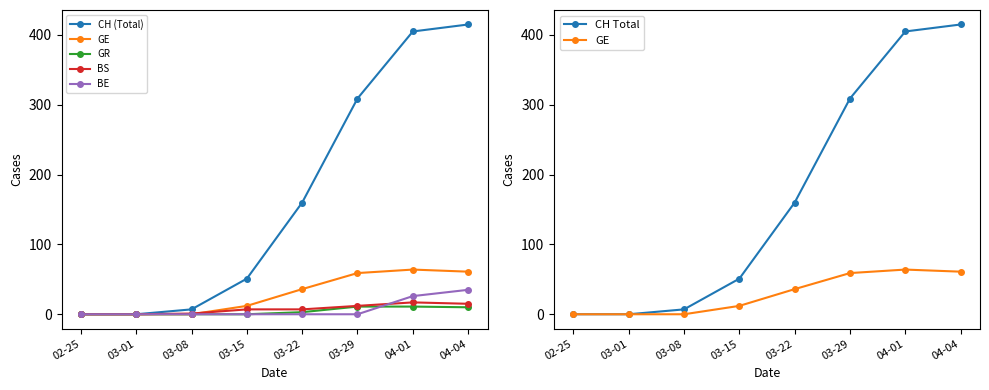

At which label does GE first exceed 36?

03-29